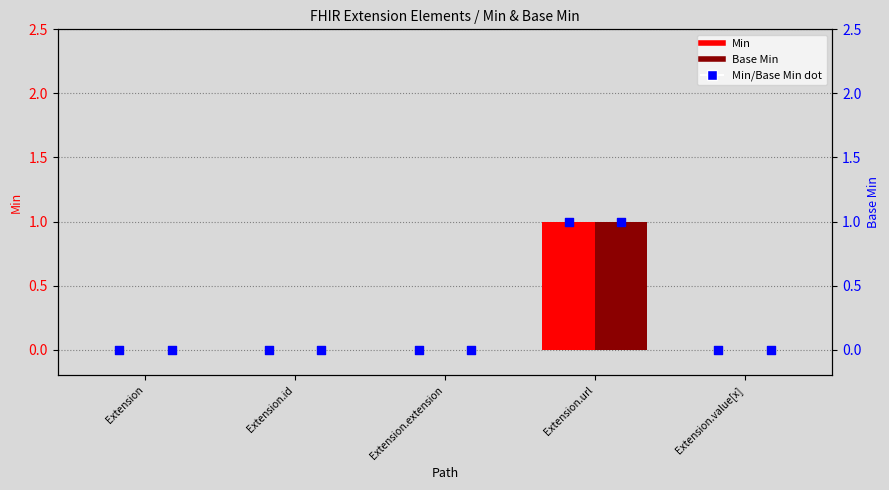

Which series has the largest Y range (max minus min)?

Min